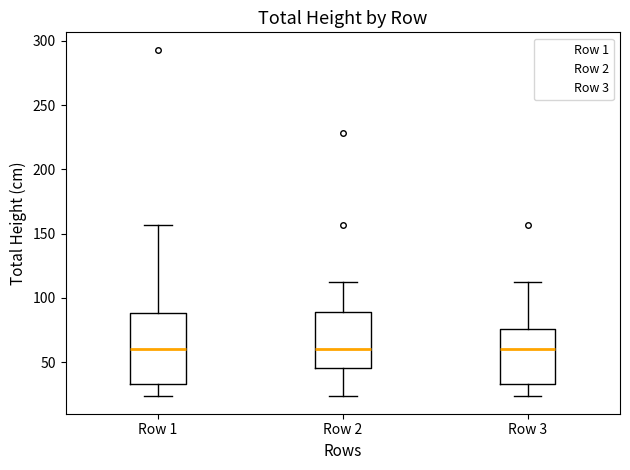

Reading left to right, transcribe this box plot: for each box, give where its median line is, the range the box spans, and where its two whiskers end, as read against the y-axis. The values are not printed on the chart, so give them approximately, as read against the axis.

Row 1: median 60, box 35 to 90, whiskers 25 to 155
Row 2: median 60, box 45 to 90, whiskers 25 to 110
Row 3: median 60, box 35 to 75, whiskers 25 to 110